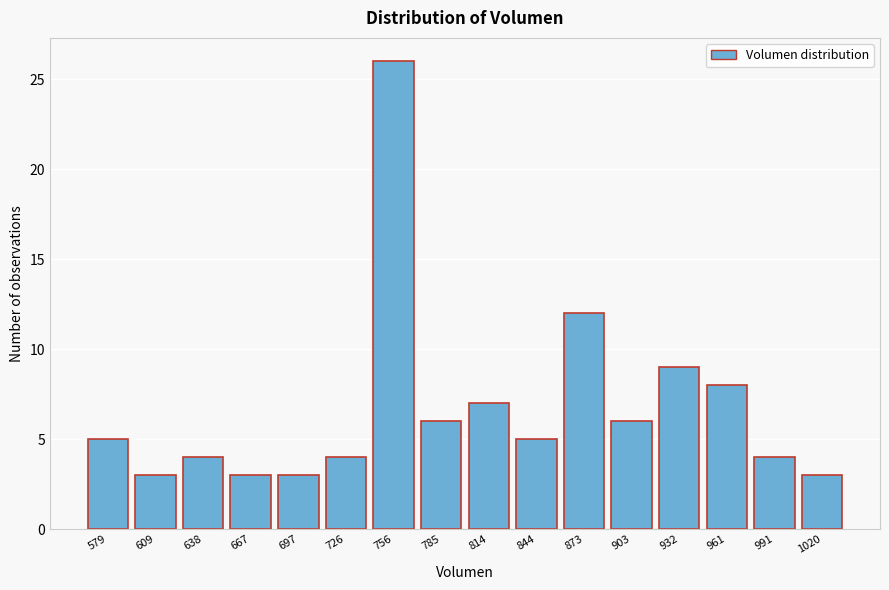

Reading right to left, list all the values displayed in this chart.

1020=3	991=4	961=8	932=9	903=6	873=12	844=5	814=7	785=6	756=26	726=4	697=3	667=3	638=4	609=3	579=5